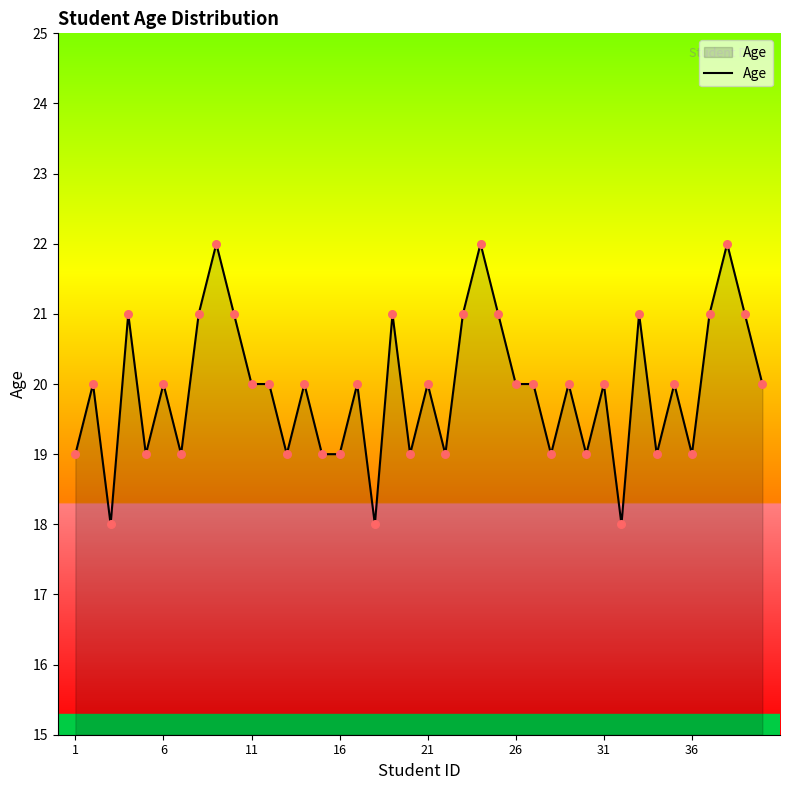

What is the smallest value displayed?

18